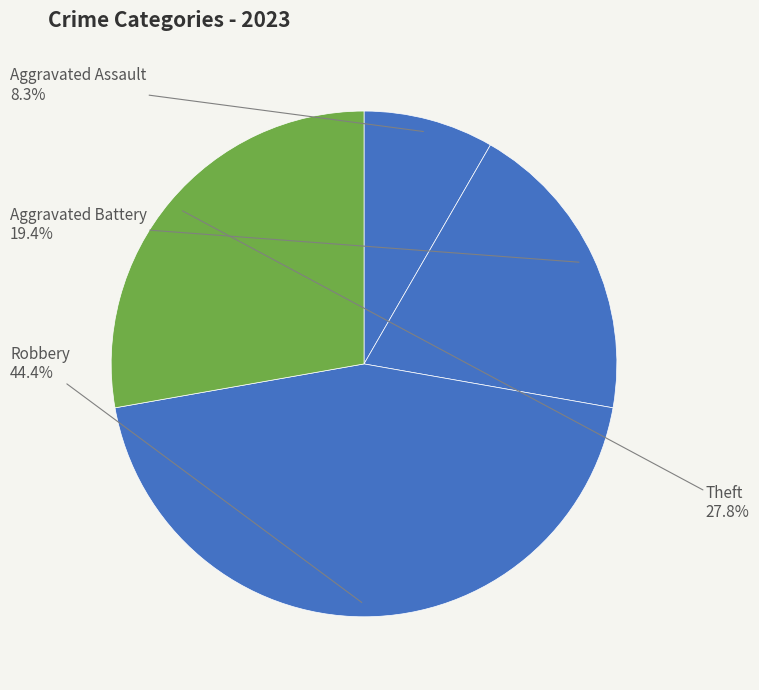

What percentage is NOT represented by Aggravated Assault?

91.7%